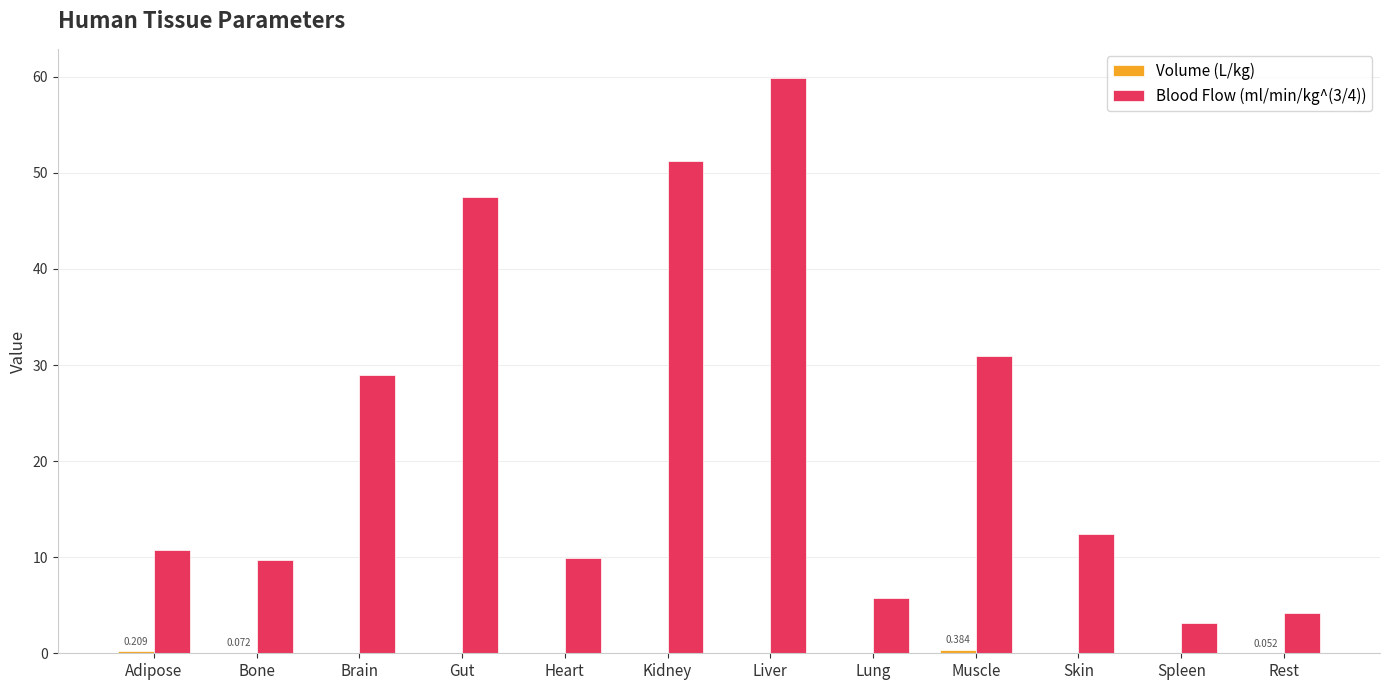

How many data points does each series have?

12